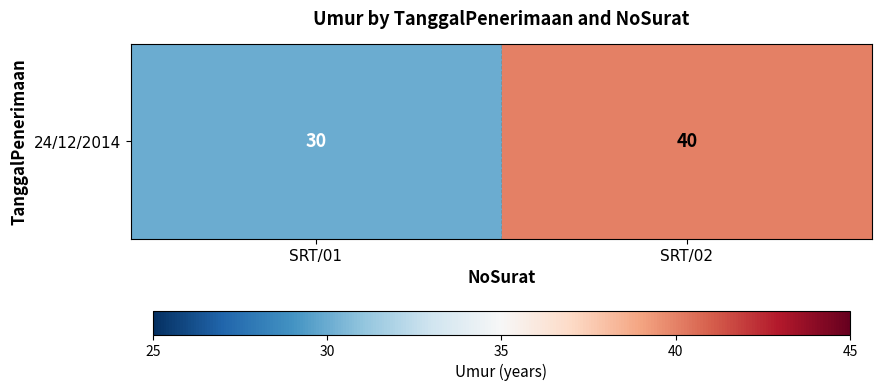

How many values are between 30 and 40?

2